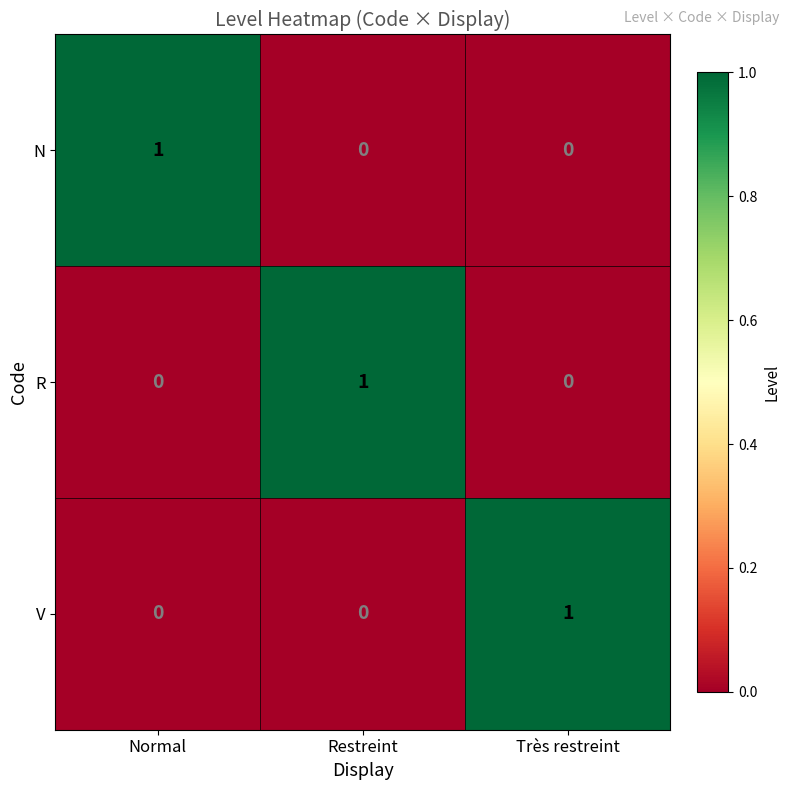

What is the total value across all series at Très restreint?

1